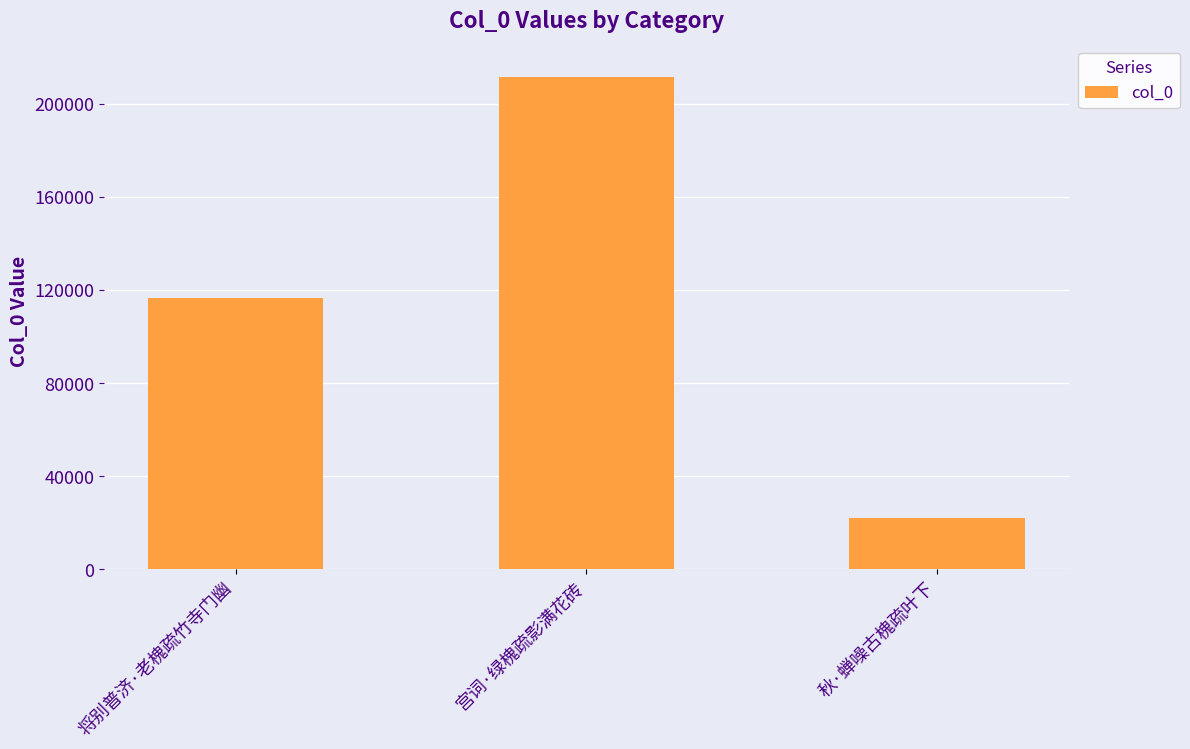

What is the ratio of the value at 将别普济·老槐疏竹寺门幽 to the value at 秋·蝉噪古槐疏叶下?

5.3